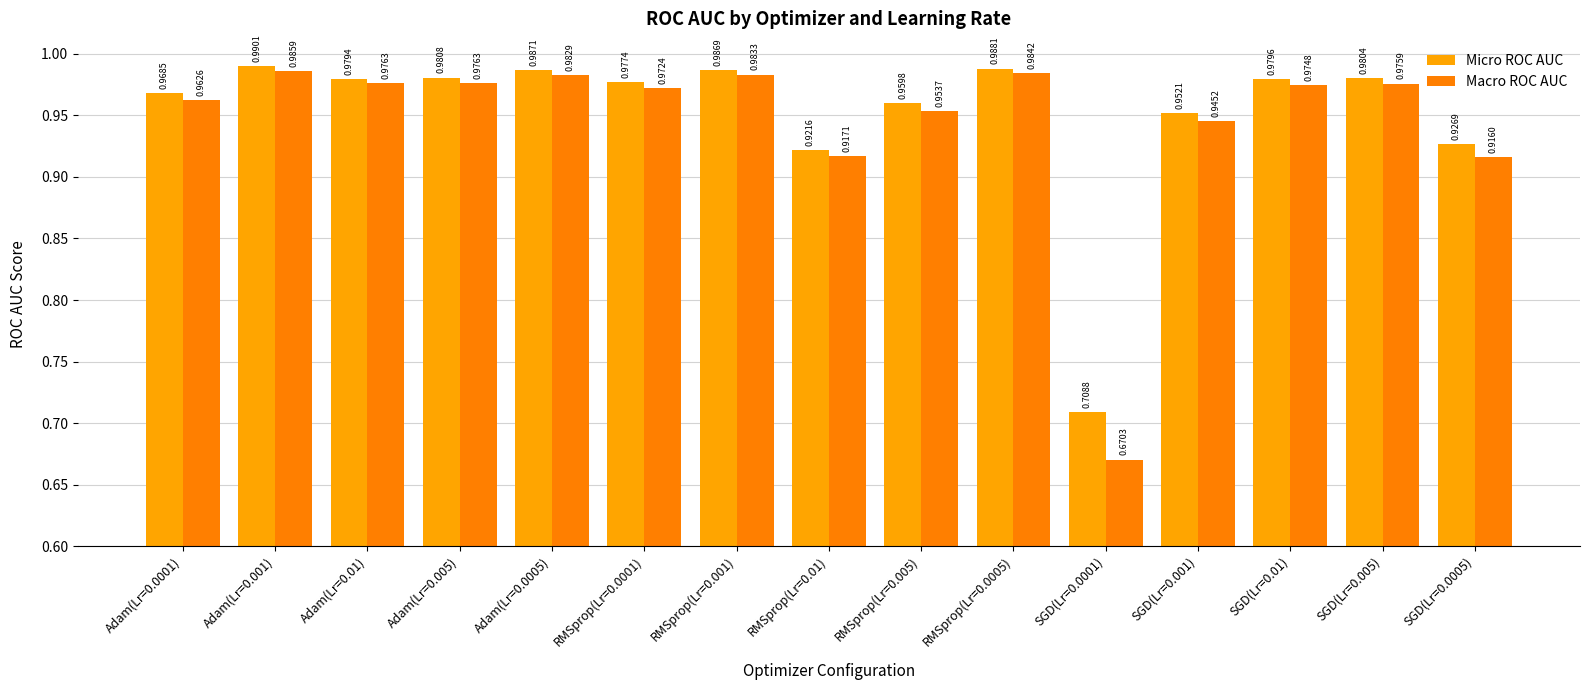

Is the value of Macro ROC AUC at RMSprop(Lr=0.001) greater than the value of Micro ROC AUC at Adam(Lr=0.0005)?

No